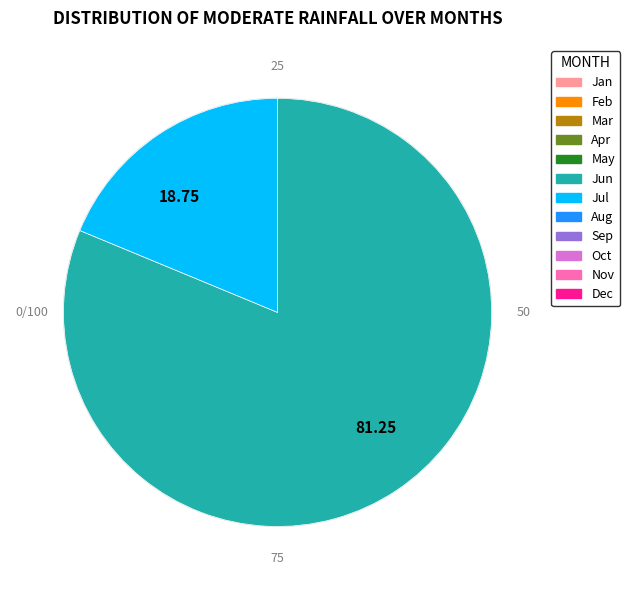

Count the number of slices in the pie.

2